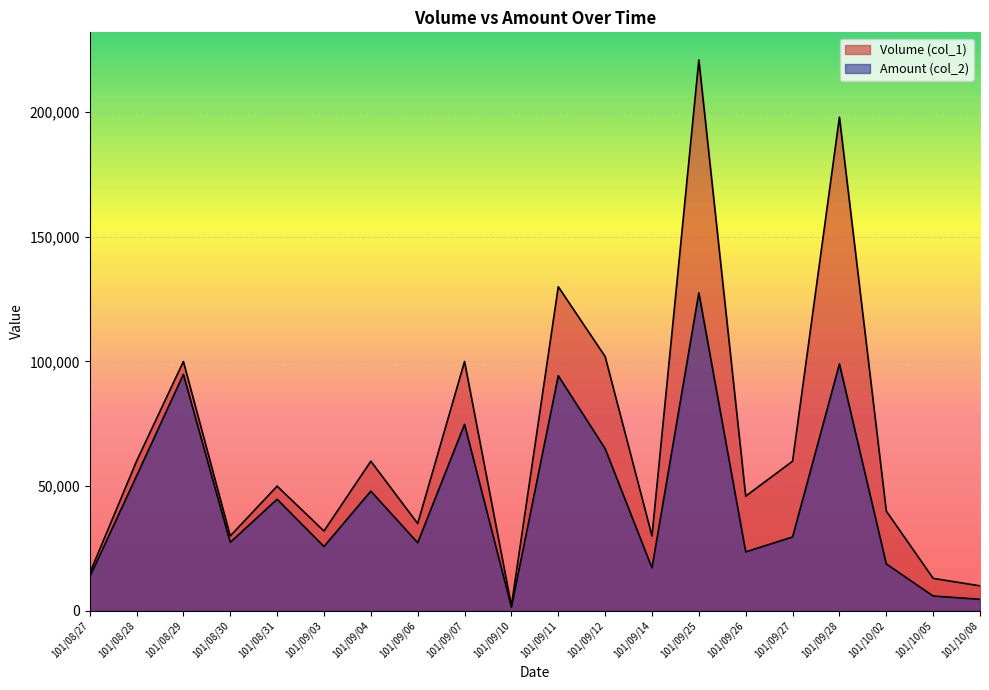

At which category is the sum across all series the highest?

101/09/25